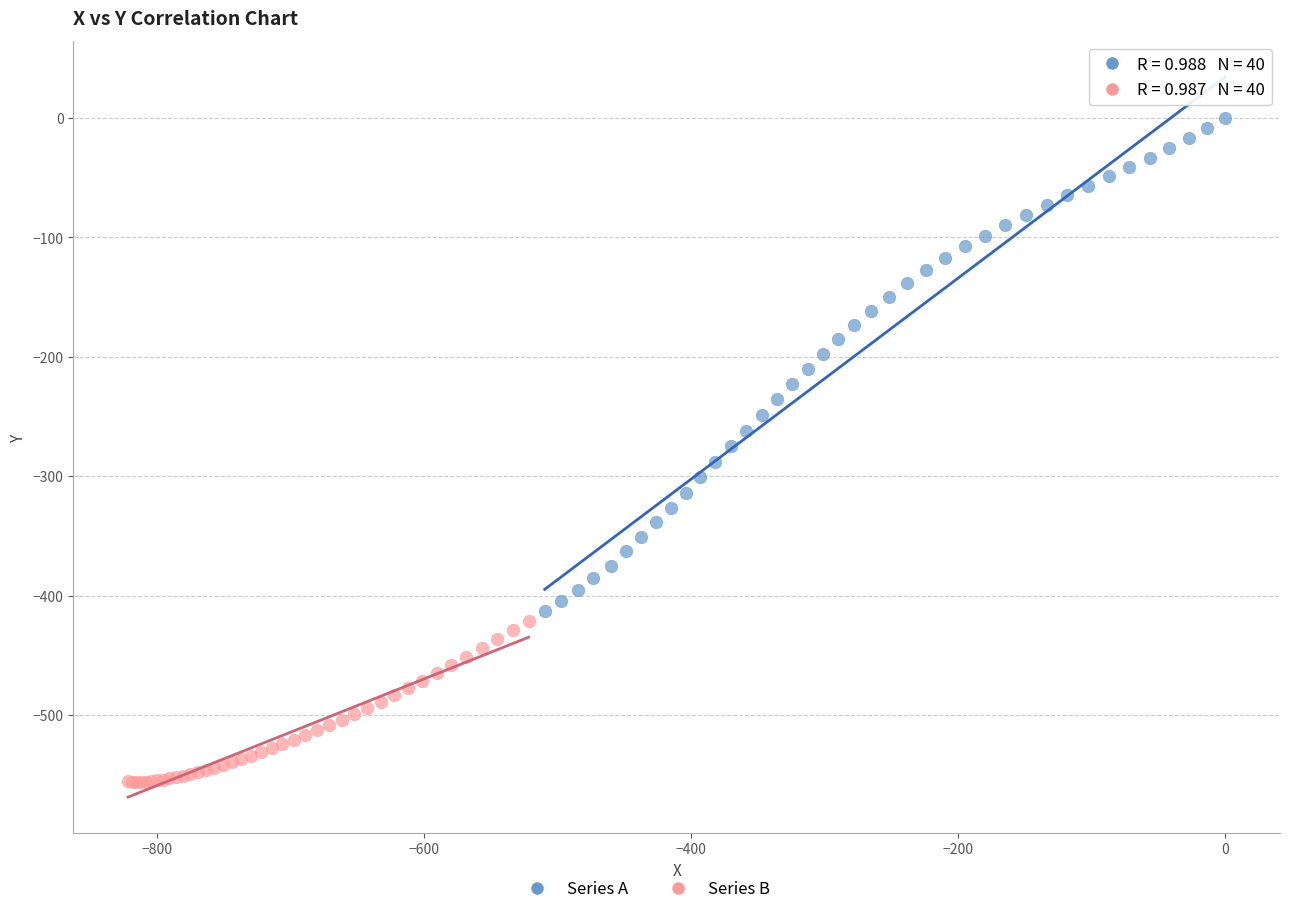

Which series has the widest spread of Y values?

Series A